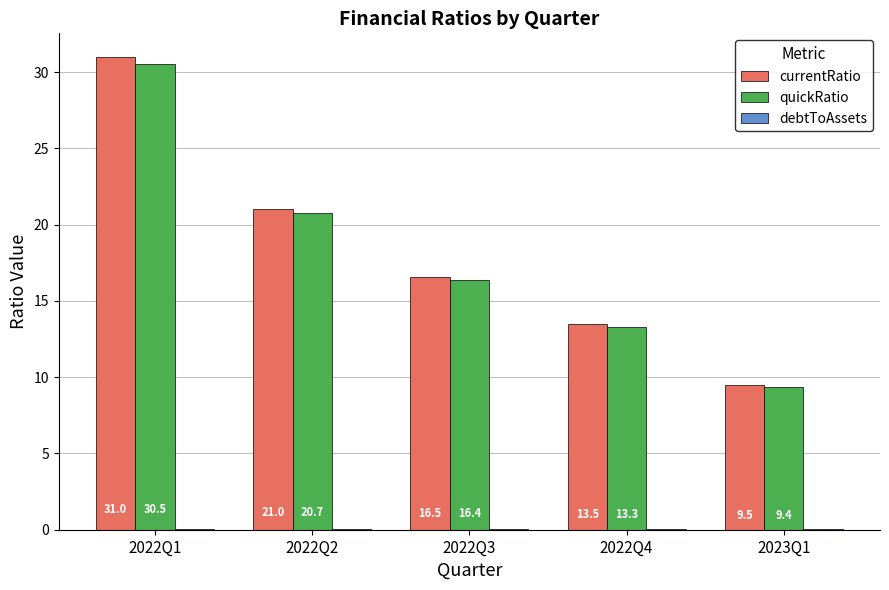

At which category is the sum across all series the highest?

2022Q1